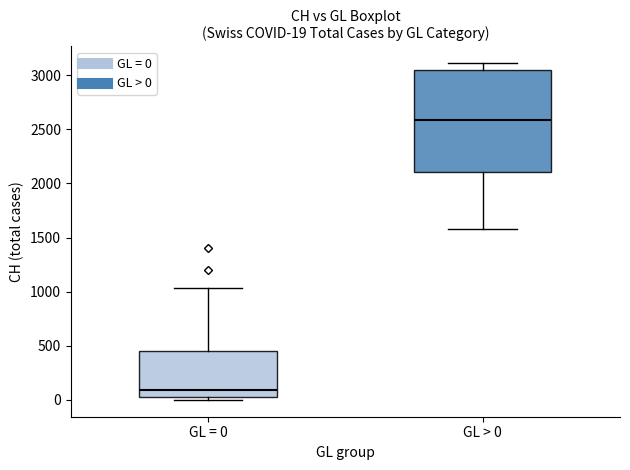

Which box's median line is the highest?

GL > 0